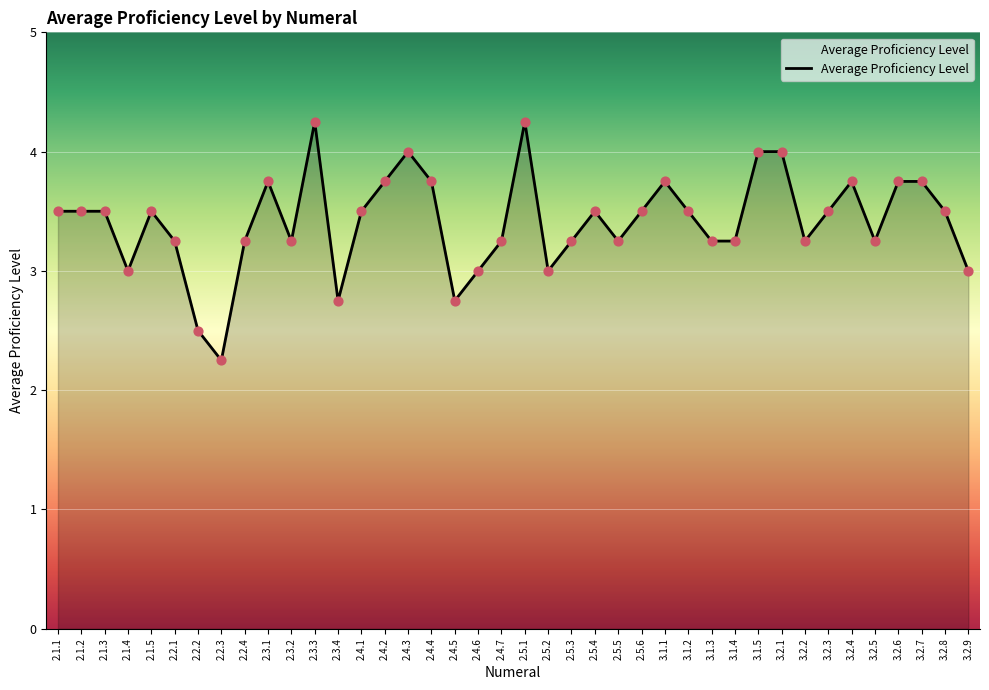

What is the change in value from 2.5.3 to 3.1.1?

+0.5